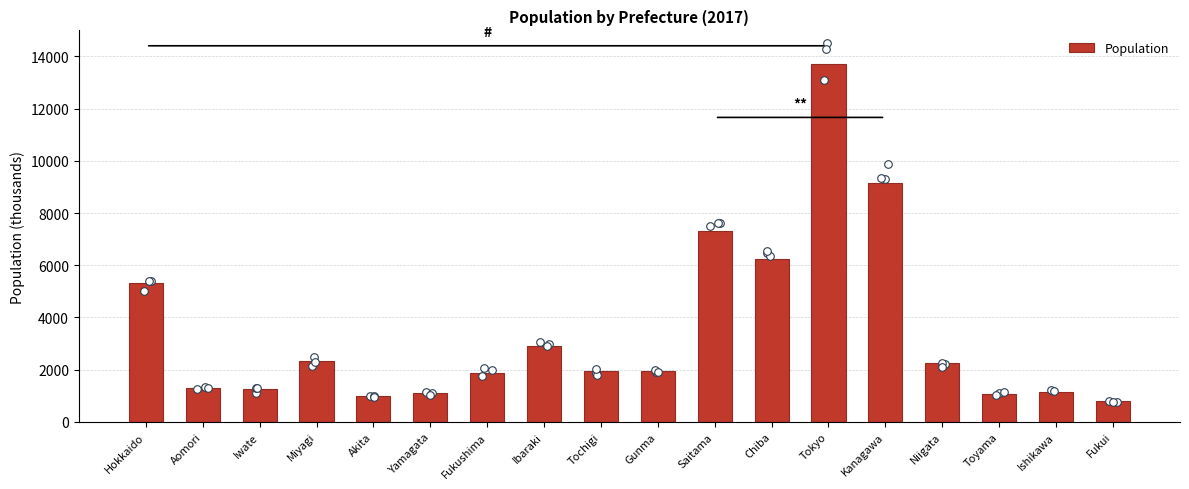

Approximately how many times larger is the value at Ishikawa compared to Tochigi?

0.6